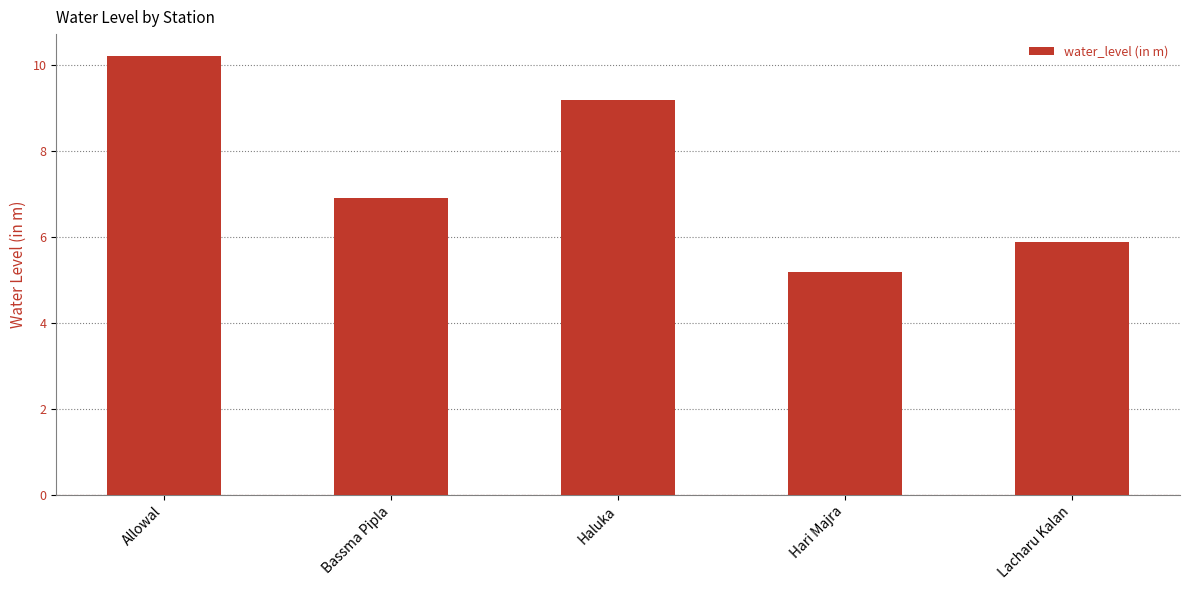

At which category does the chart reach its peak across all series?

Allowal